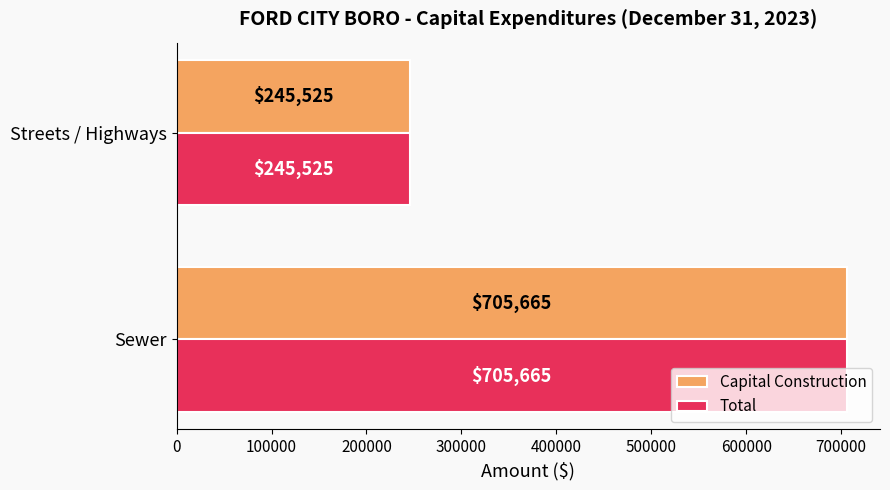

Read the Total value at Sewer.

705665